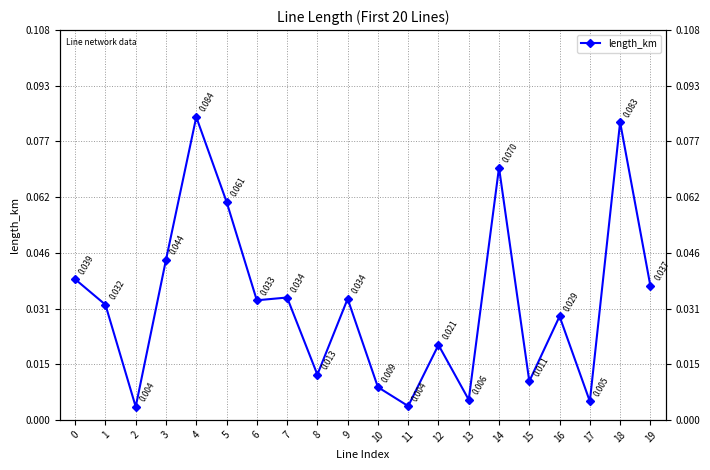

Rank the categories by value from highest to lowest.

4, 18, 14, 5, 3, 0, 19, 7, 9, 6, 1, 16, 12, 8, 15, 10, 13, 17, 11, 2